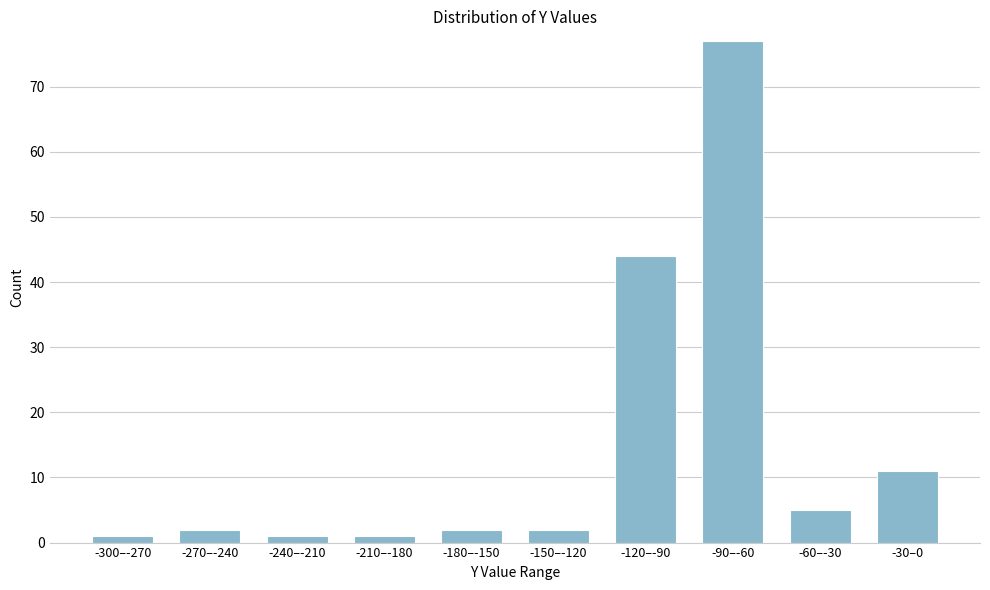

Reading right to left, what are all the values shown in this chart?

-30–0=11	-60–-30=5	-90–-60=77	-120–-90=44	-150–-120=2	-180–-150=2	-210–-180=1	-240–-210=1	-270–-240=2	-300–-270=1